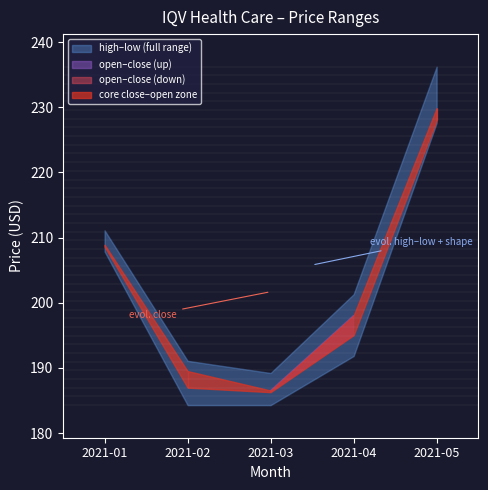

Which category has the highest value in the low series?

2021-05